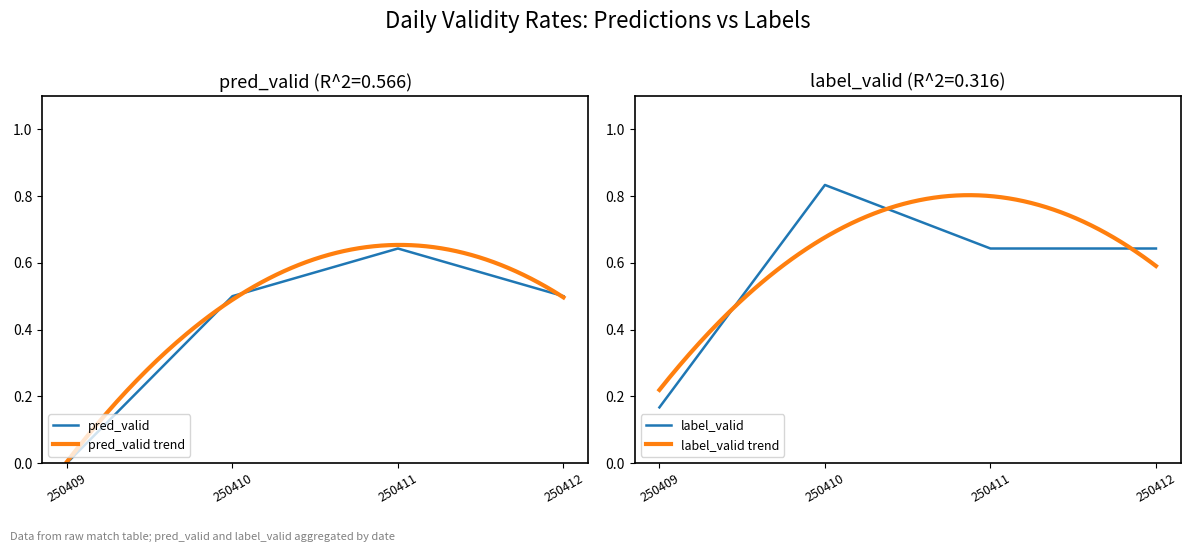

Which series has the largest range (max minus min)?

pred_valid